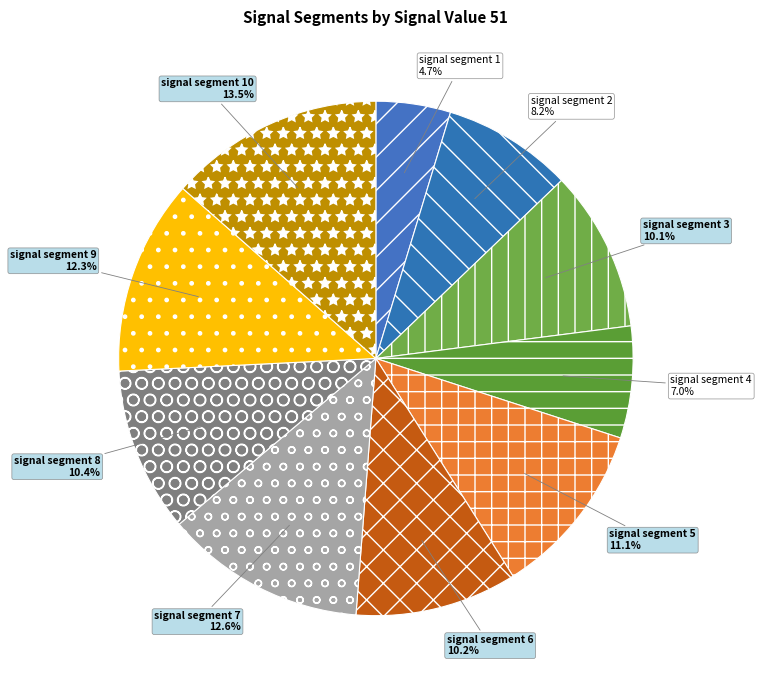

Is there a majority slice in this chart?

No